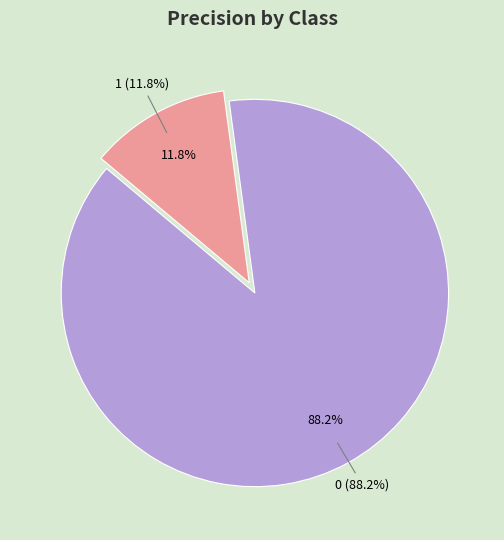

To the nearest percent, what is the combined percentage of 1 and 0?

100%